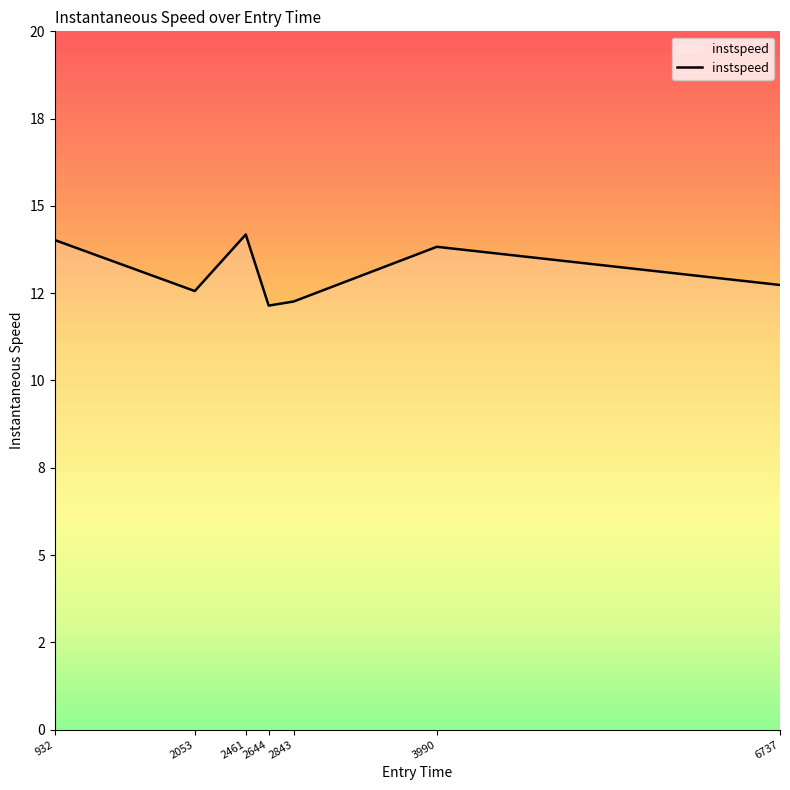

Is this an area chart (filled region under the line)?

No